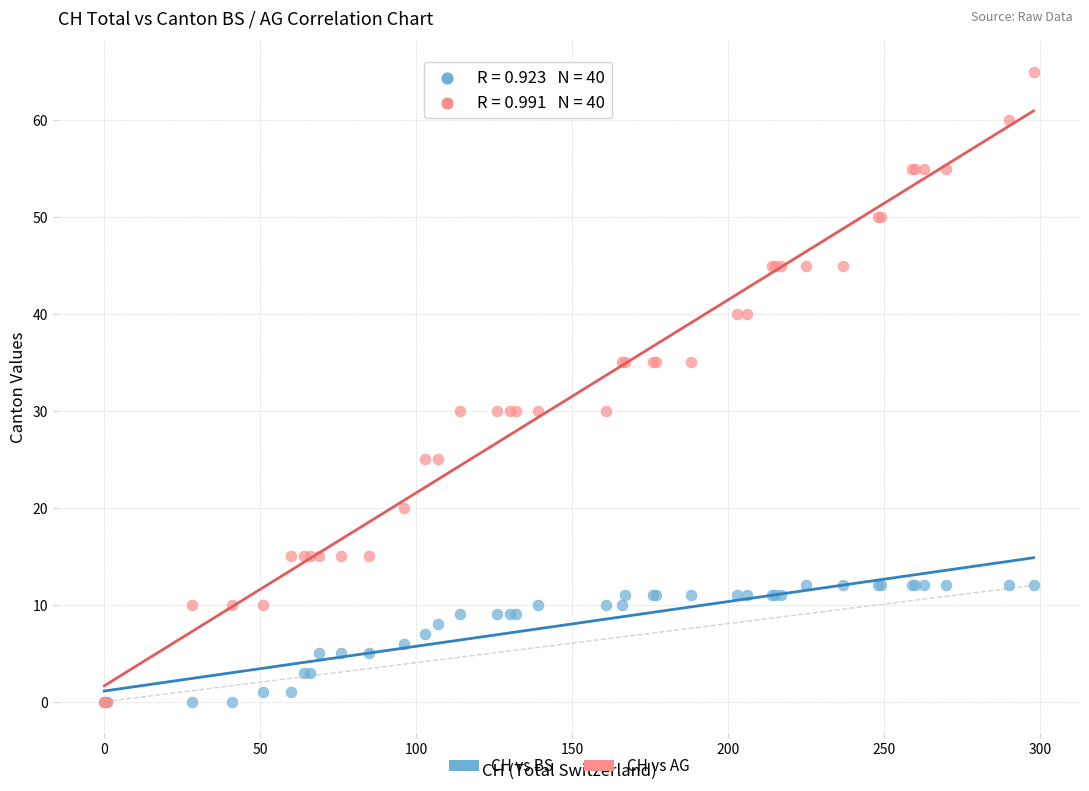

Which series has the largest Y range (max minus min)?

CH vs AG